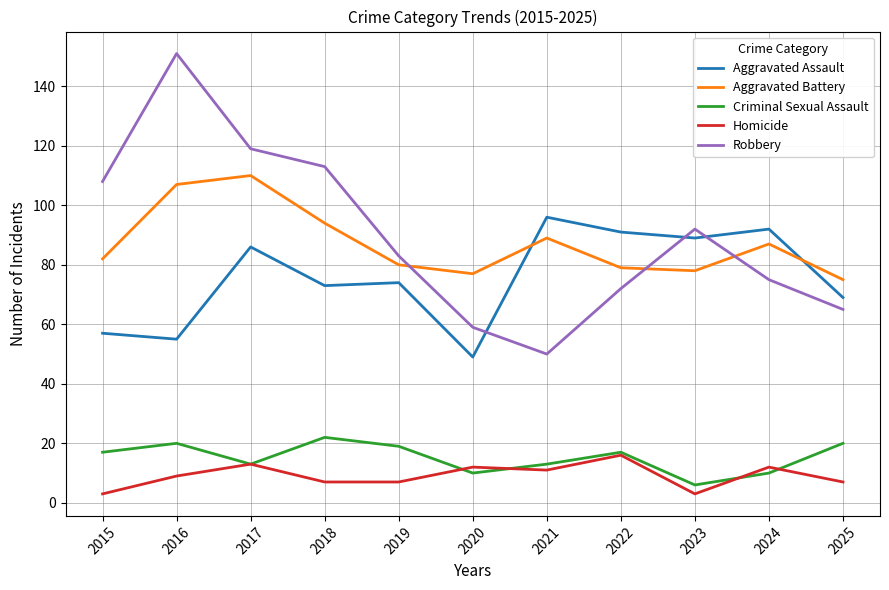

Is the value of Criminal Sexual Assault at 2023 greater than the value of Aggravated Assault at 2021?

No